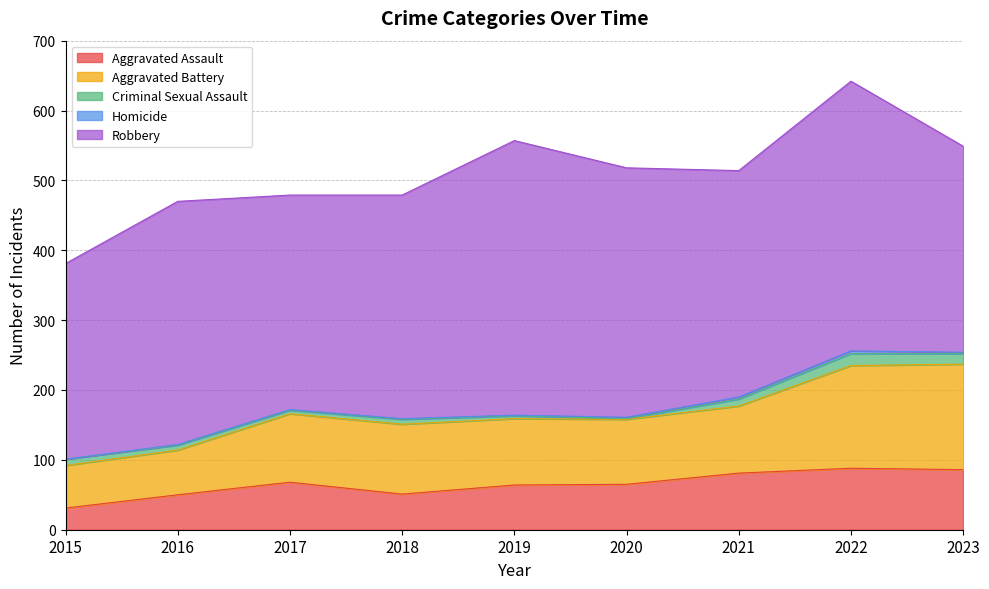

Read the Criminal Sexual Assault value at 2019.

4